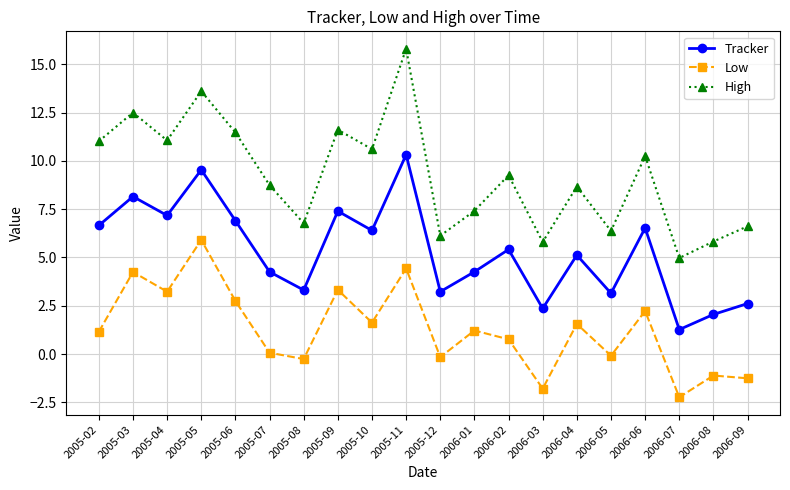

Rank the series by their maximum value, from highest to lowest.

High, Tracker, Low